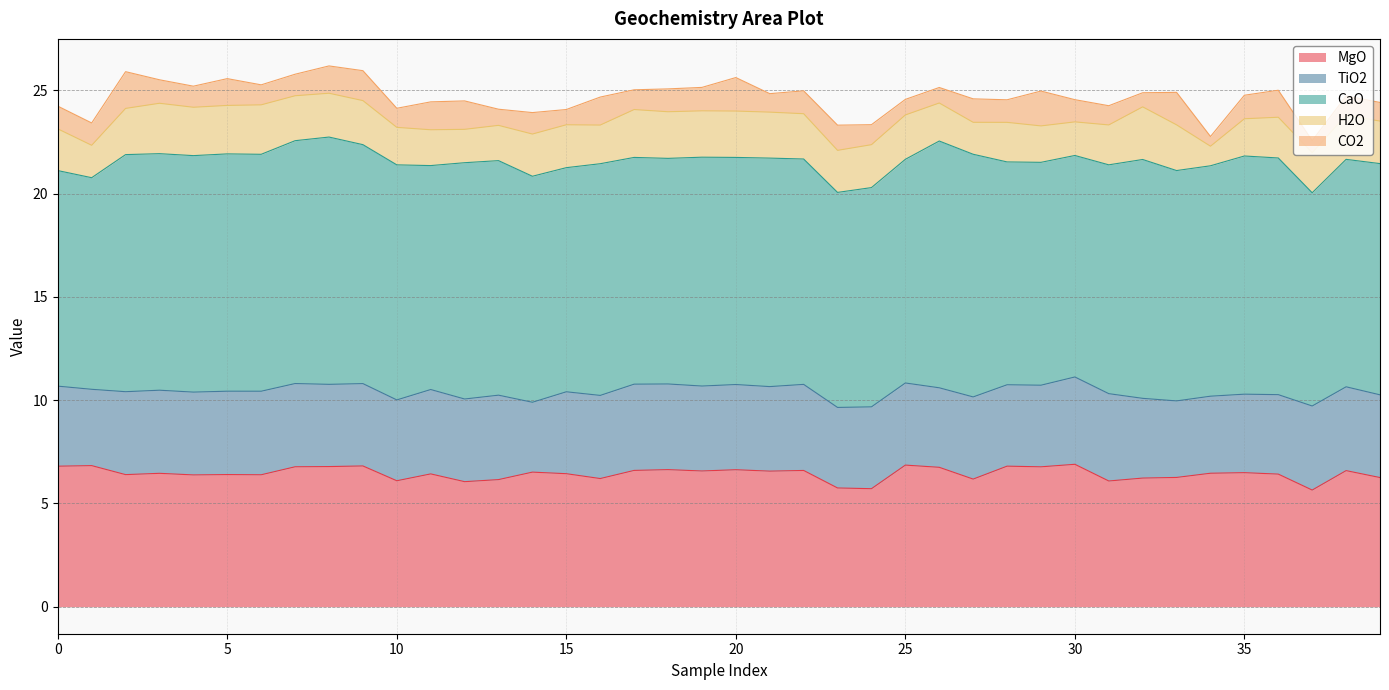

What are all the series names shown in the legend?

MgO, TiO2, CaO, H2O, CO2